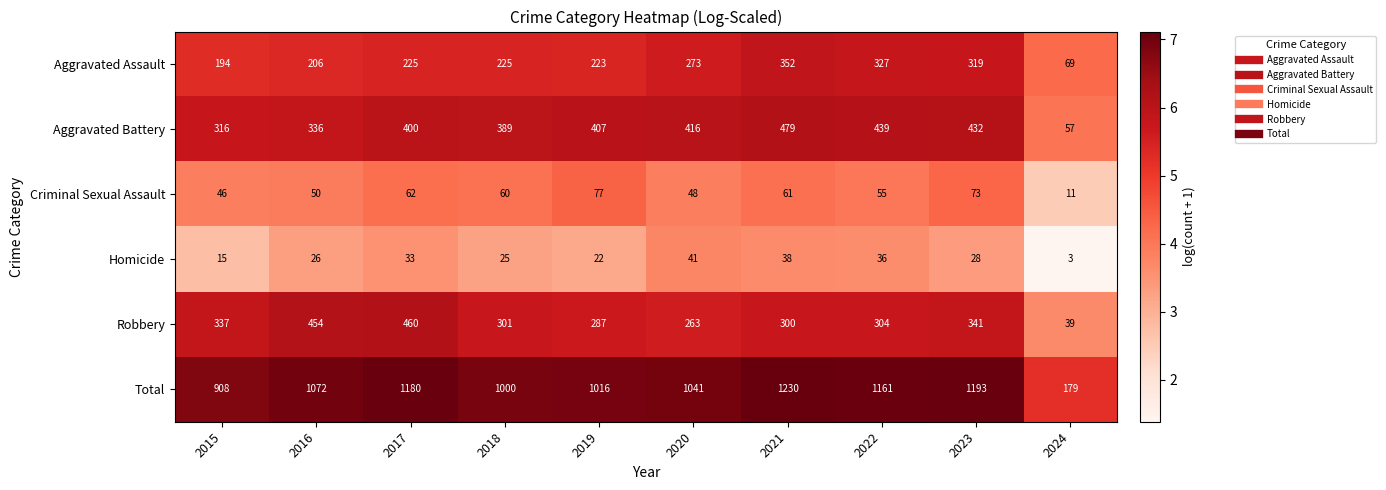

Which series has the largest total across all categories?

Total